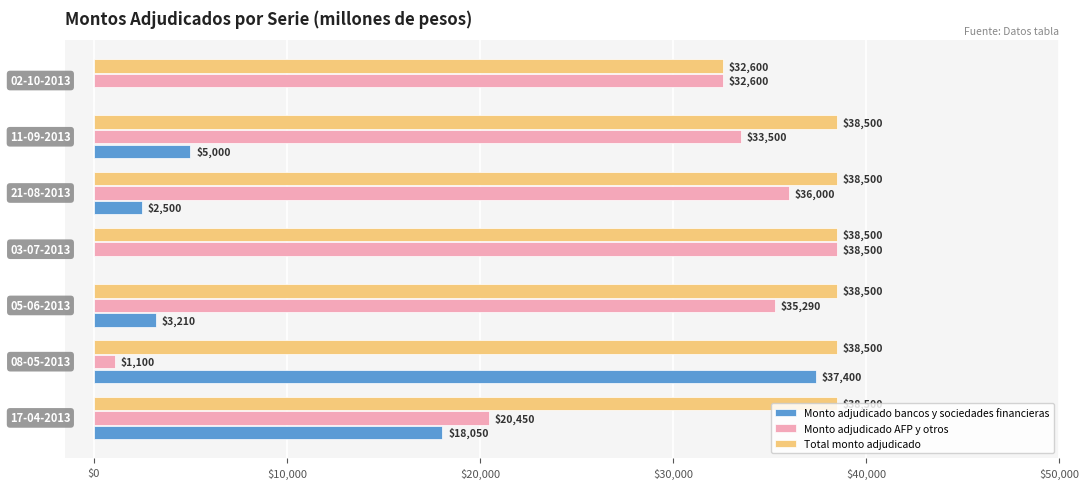

What is the greatest value displayed?

38500